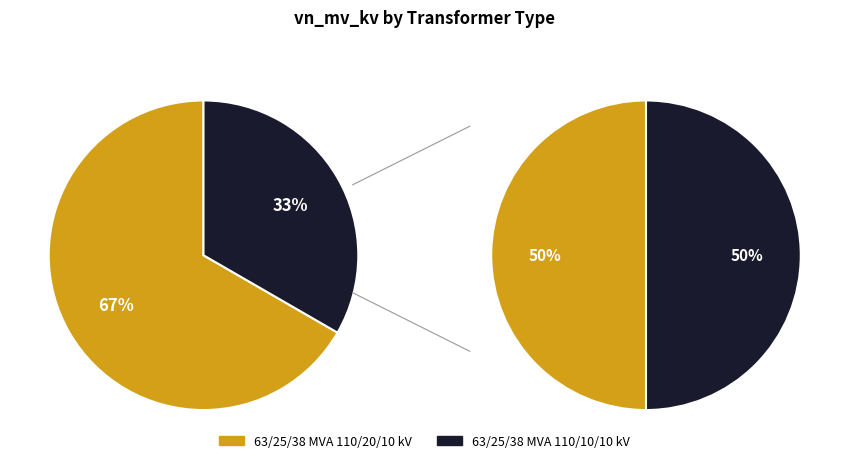

How many segments does this pie chart have?

2